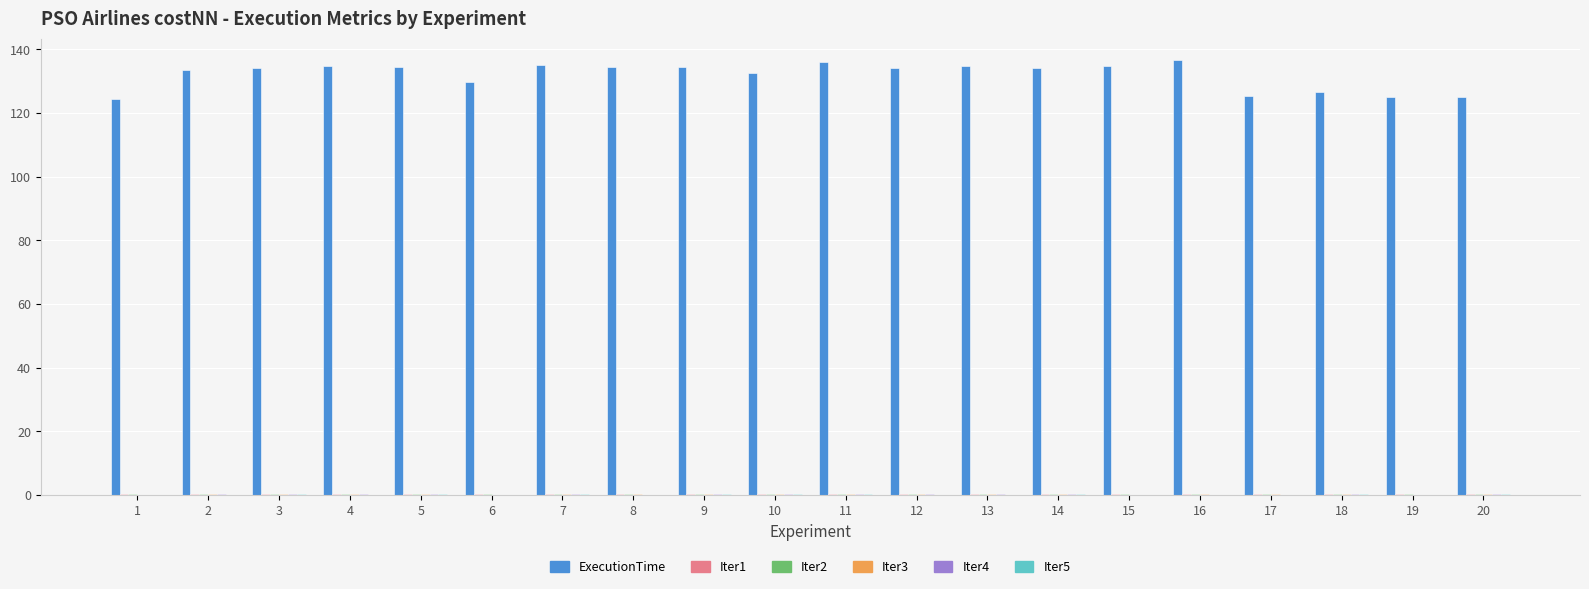

Between 11 and 18, which series saw the biggest shift?

ExecutionTime